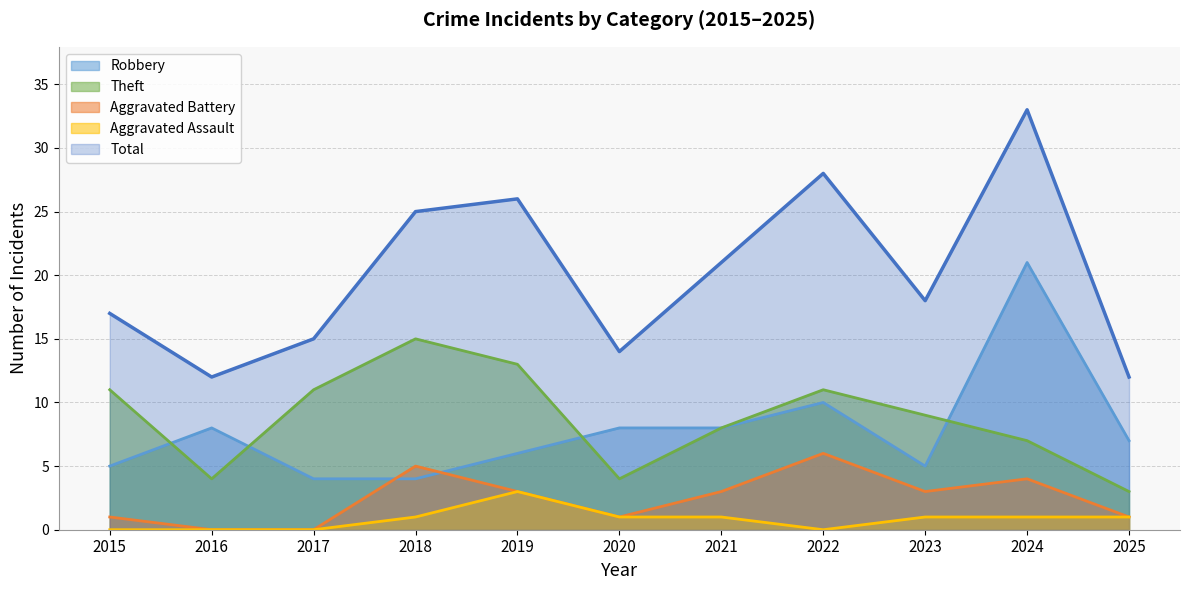

Which series changed the most between 2020 and 2021?

Total